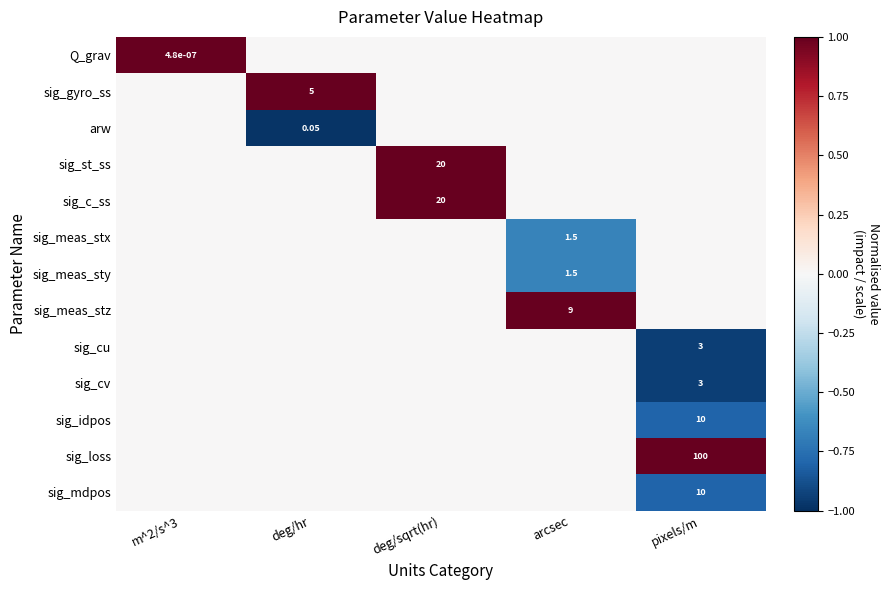

Which series has the largest range (max minus min)?

Q_grav